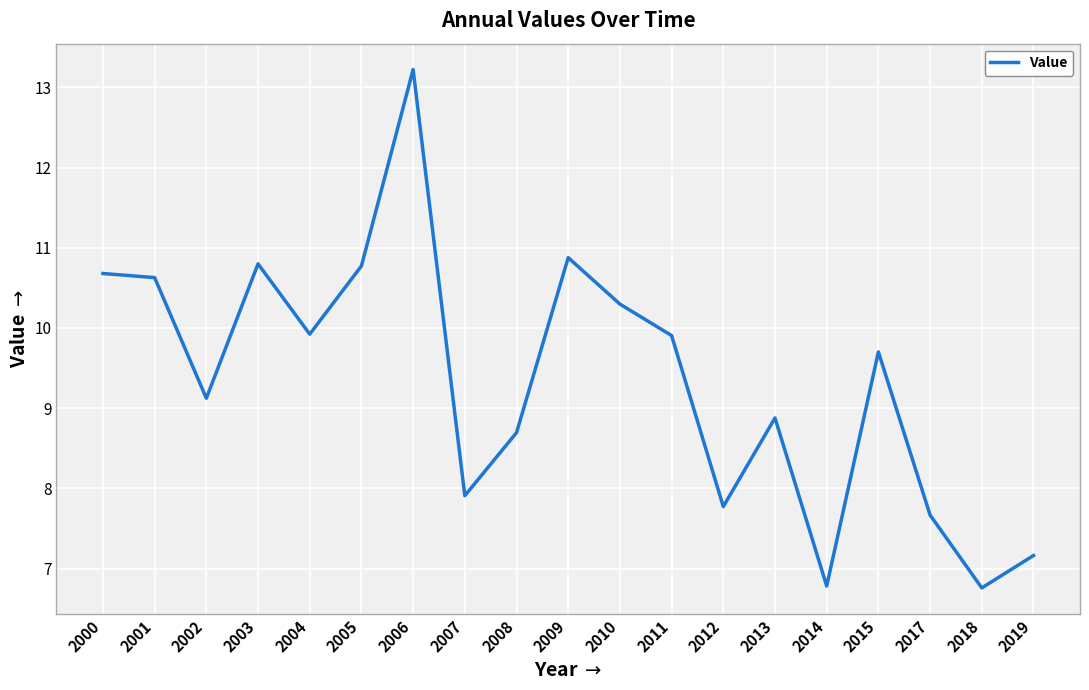

Which label corresponds to the largest value in the chart?

2006